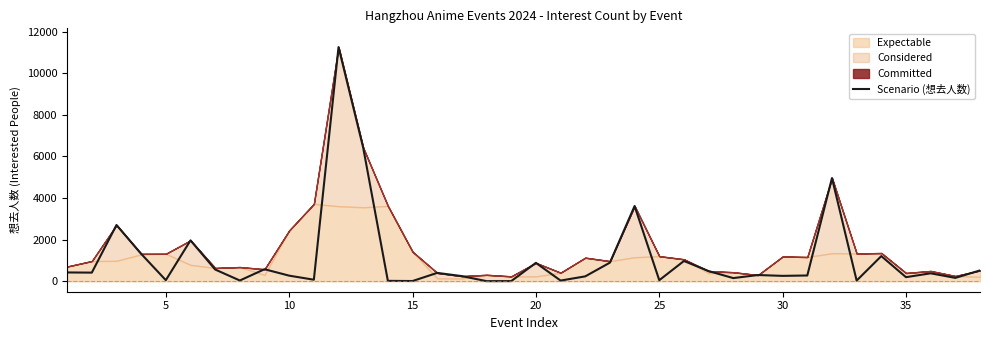

What is the highest value of the Scenario (想去人数) series?

11256